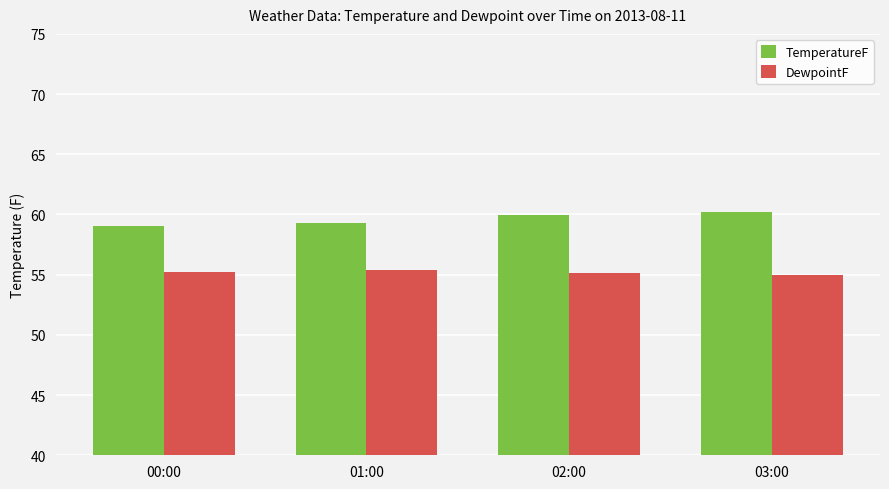

Which series has the widest spread of values?

TemperatureF